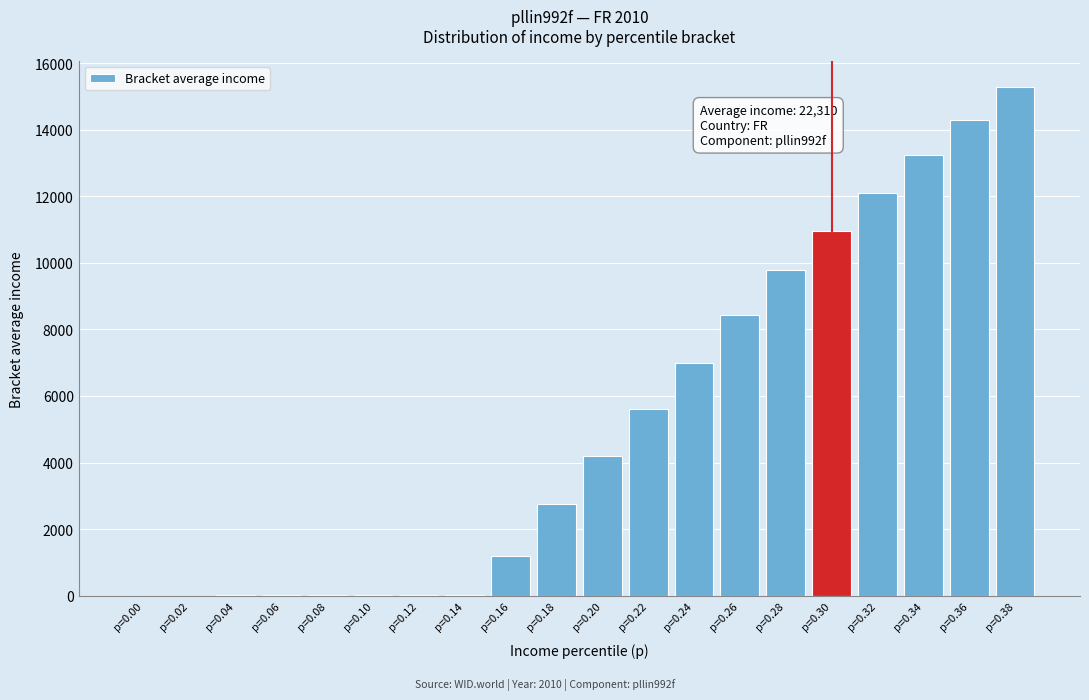

Is it true that the value at p=0.18 is 4432.9?

False